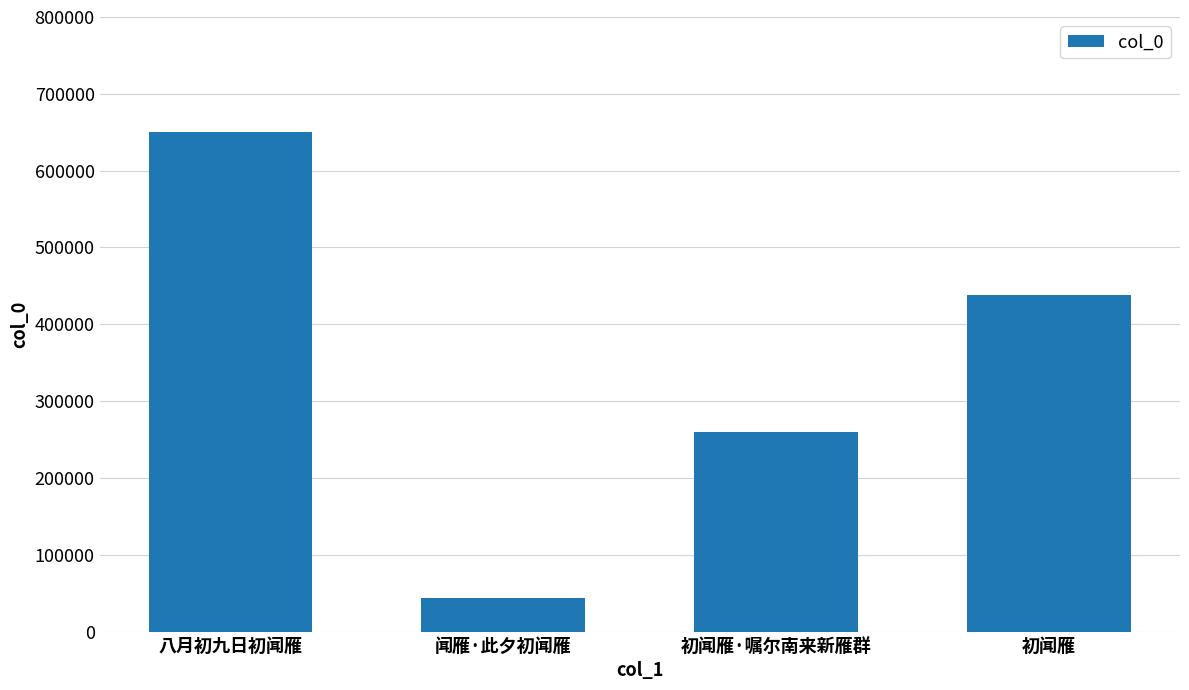

Reading left to right, list all the values displayed in this chart.

650086	43767	260225	437704